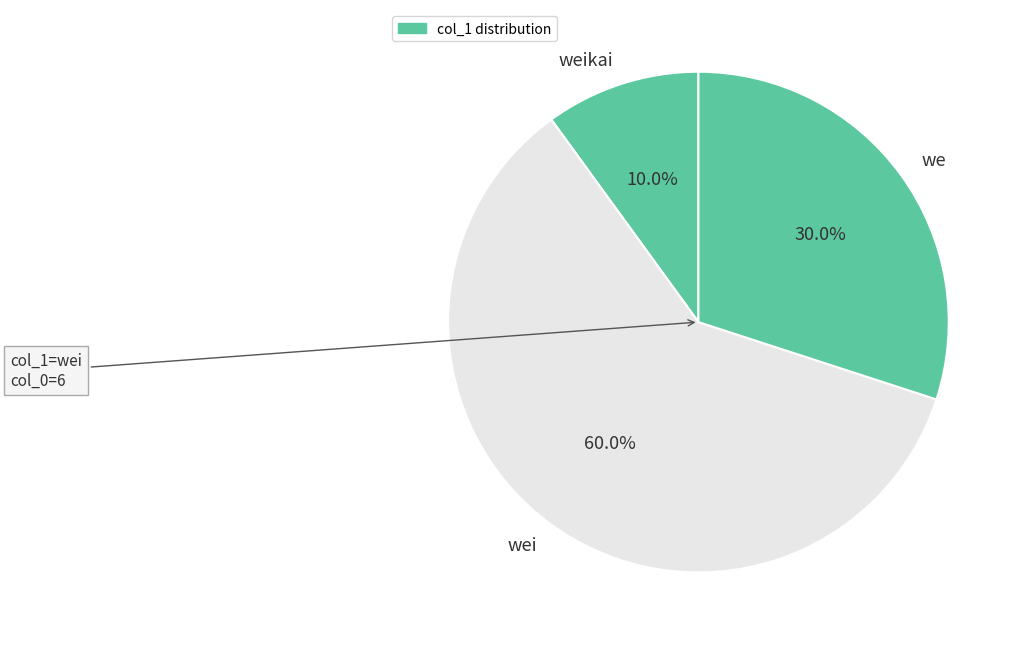

Count the number of slices in the pie.

3